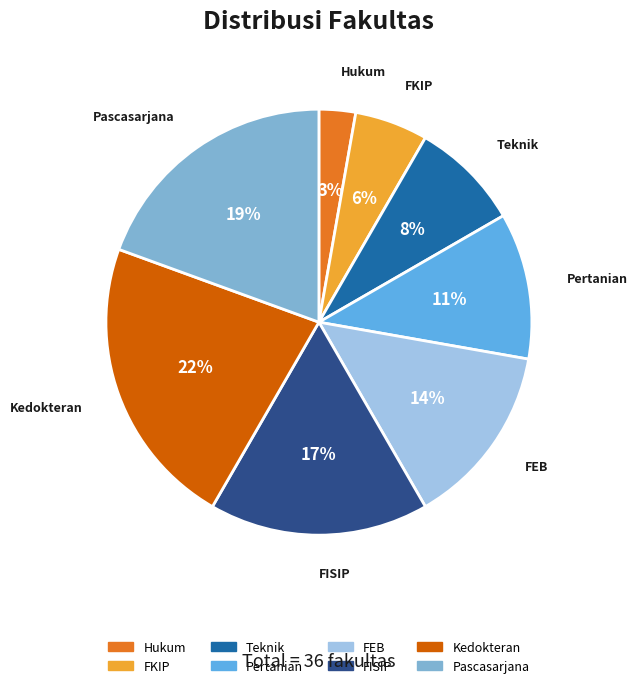

To the nearest percent, what portion does Kedokteran represent?

22%